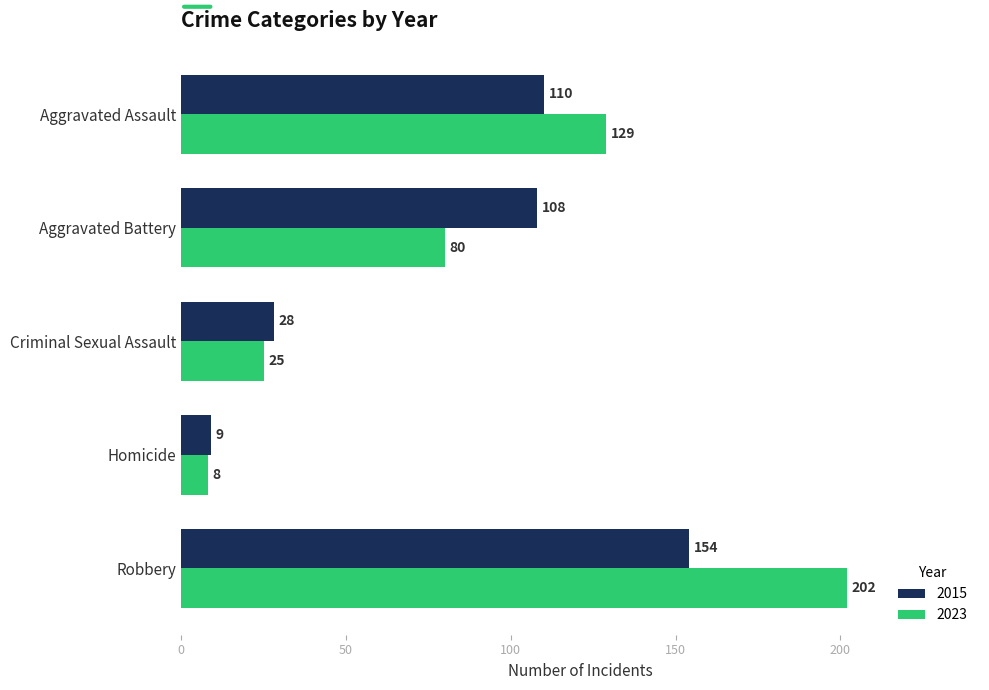

How many series are shown in this chart?

2